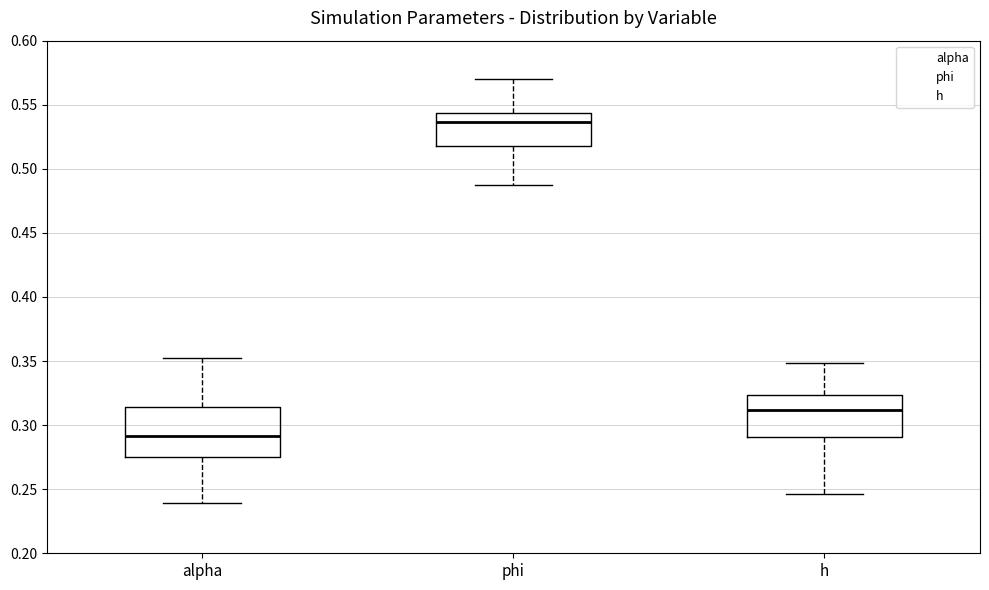

Reading left to right, read every box against the y-axis: the position of its median line, the range the box covers, and the ends of its whiskers. The values are not printed on the chart, so give them approximately, as read against the axis.

alpha: median 0.290, box 0.275 to 0.315, whiskers 0.240 to 0.355
phi: median 0.535, box 0.515 to 0.545, whiskers 0.485 to 0.570
h: median 0.310, box 0.290 to 0.325, whiskers 0.245 to 0.350